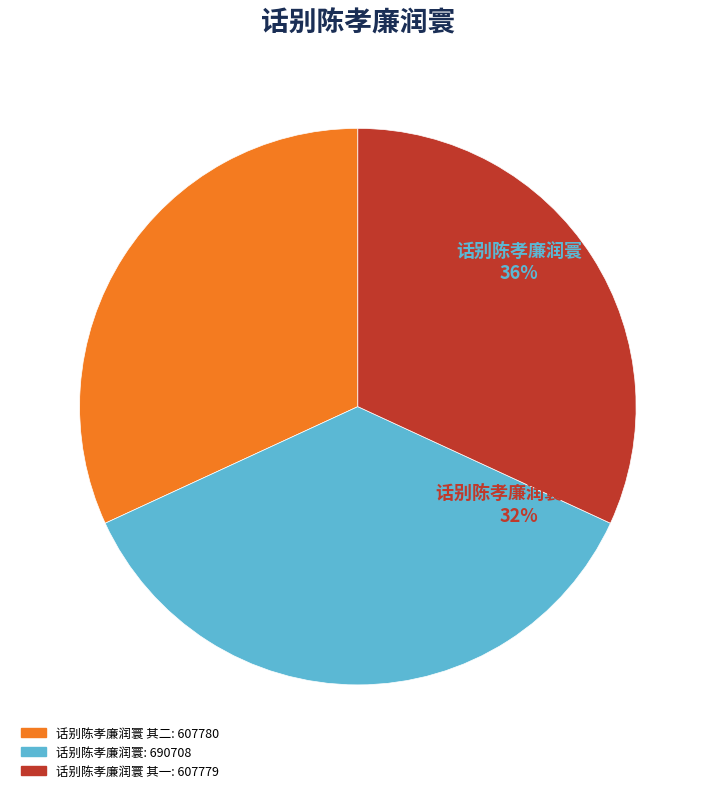

Count the number of slices in the pie.

3